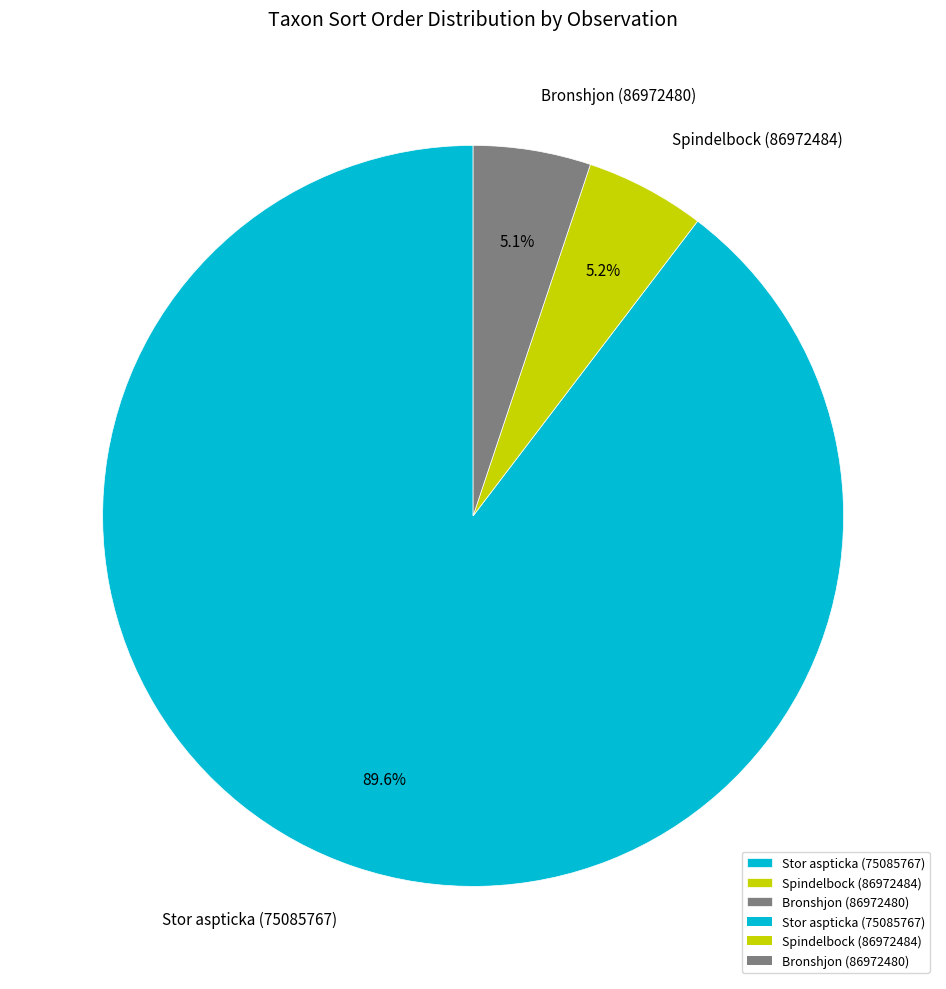

Count the number of slices in the pie.

3